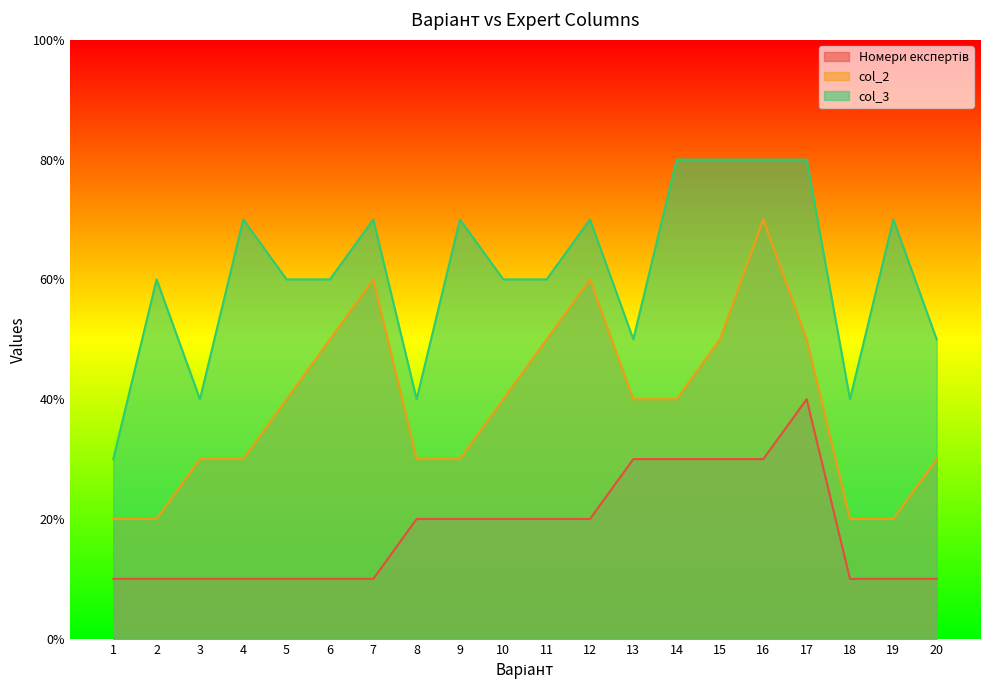

Which category has the highest value across all series?

14